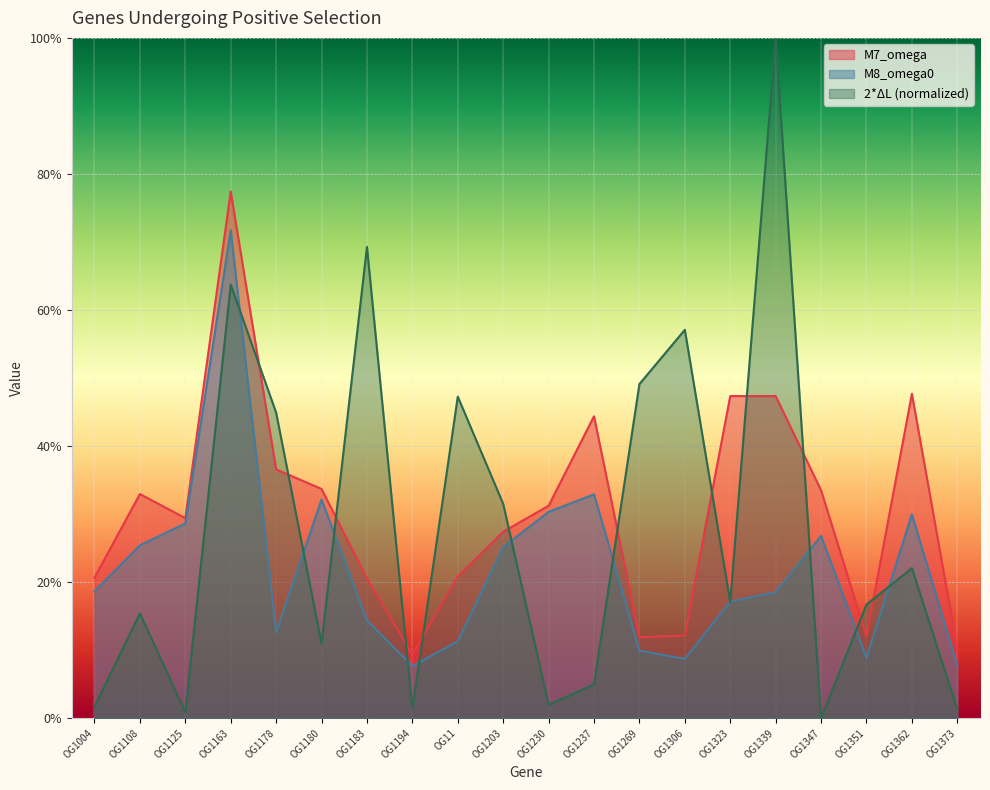

What are all the series names shown in the legend?

M7_omega, M8_omega0, 2*deltaL